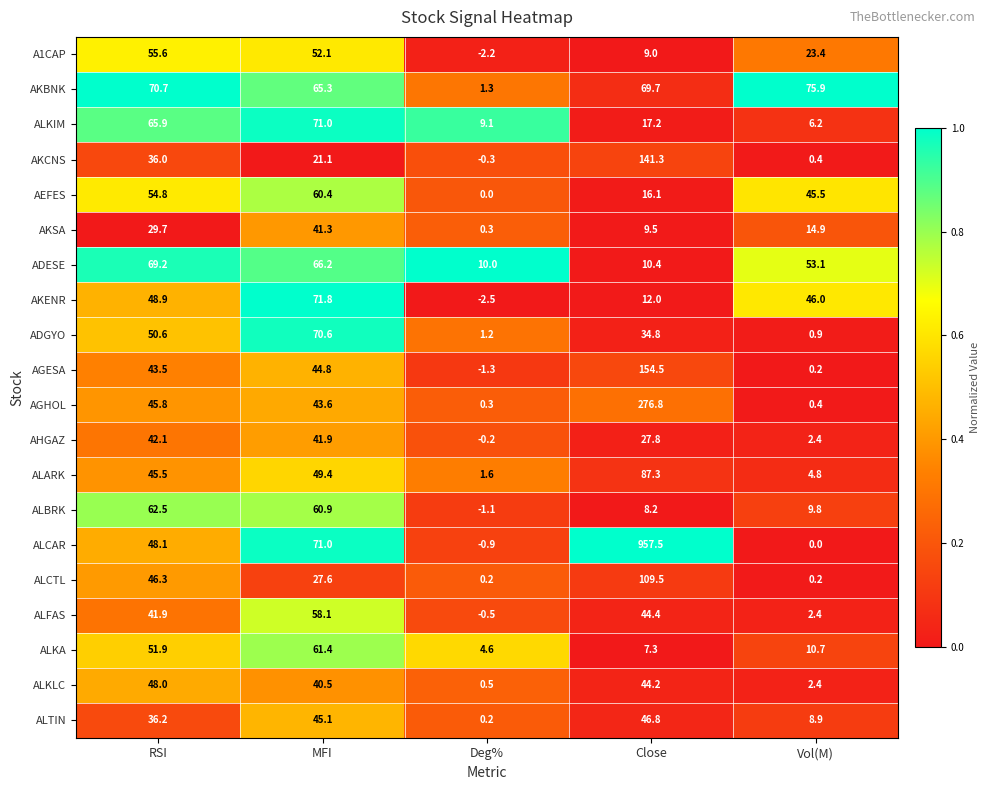

Which category has the highest value in the AHGAZ series?

RSI